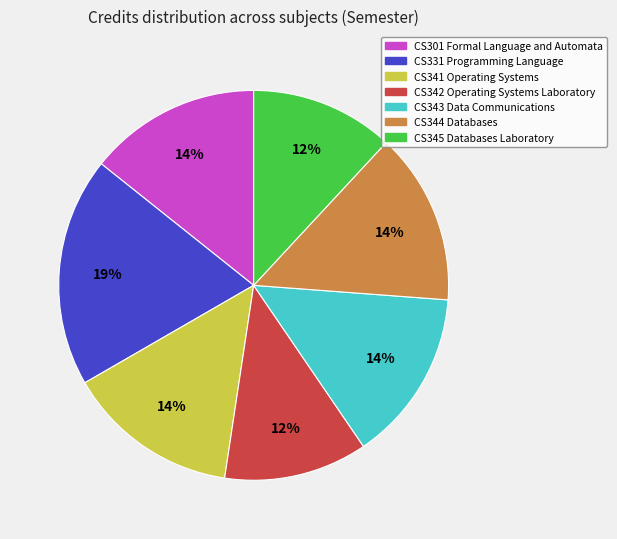

To the nearest percent, what is the difference between the largest and smallest slice percentages?

7%